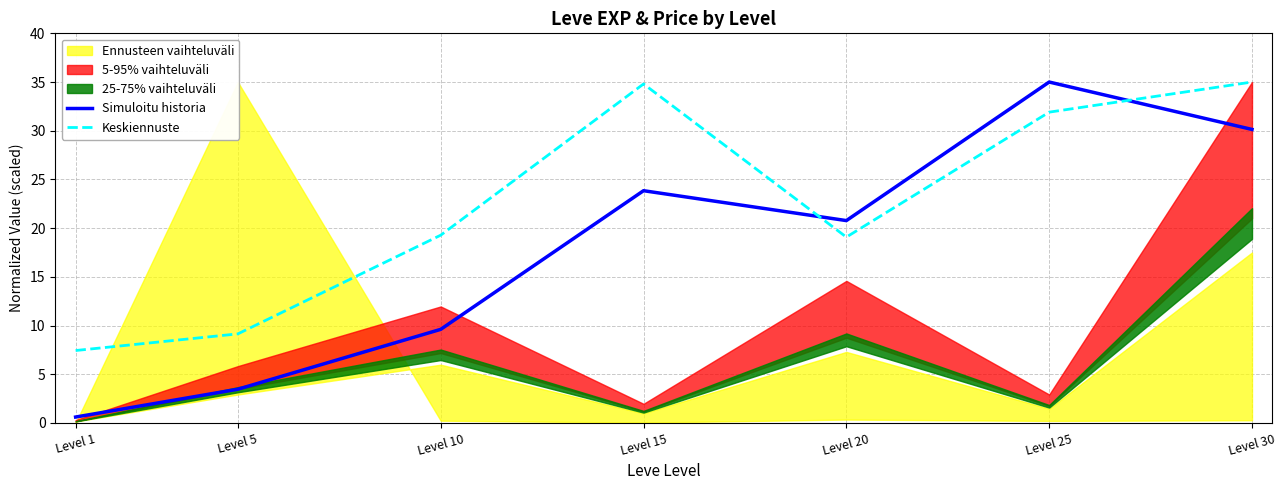

After their last crossing, which series has the higher values: Keskiennuste or Simuloitu historia?

Keskiennuste